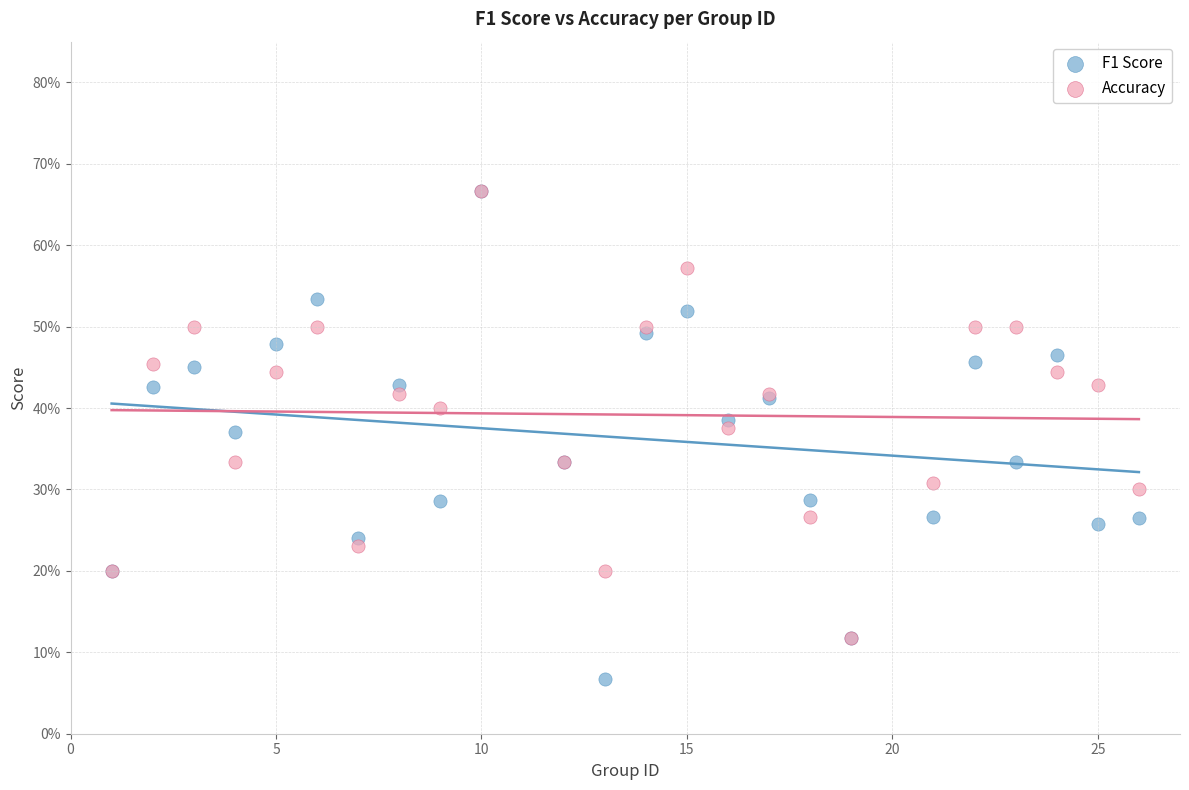

What are all the series names shown in the legend?

F1 Score, Accuracy